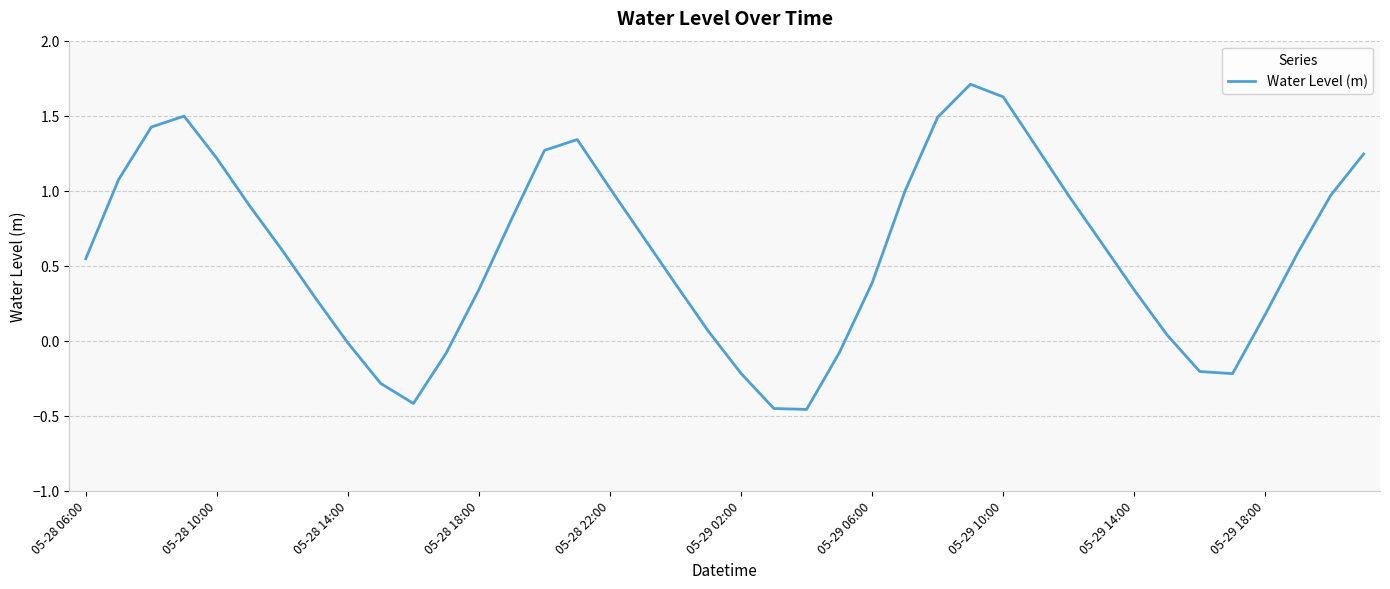

What is the difference between the maximum and minimum values?

2.2